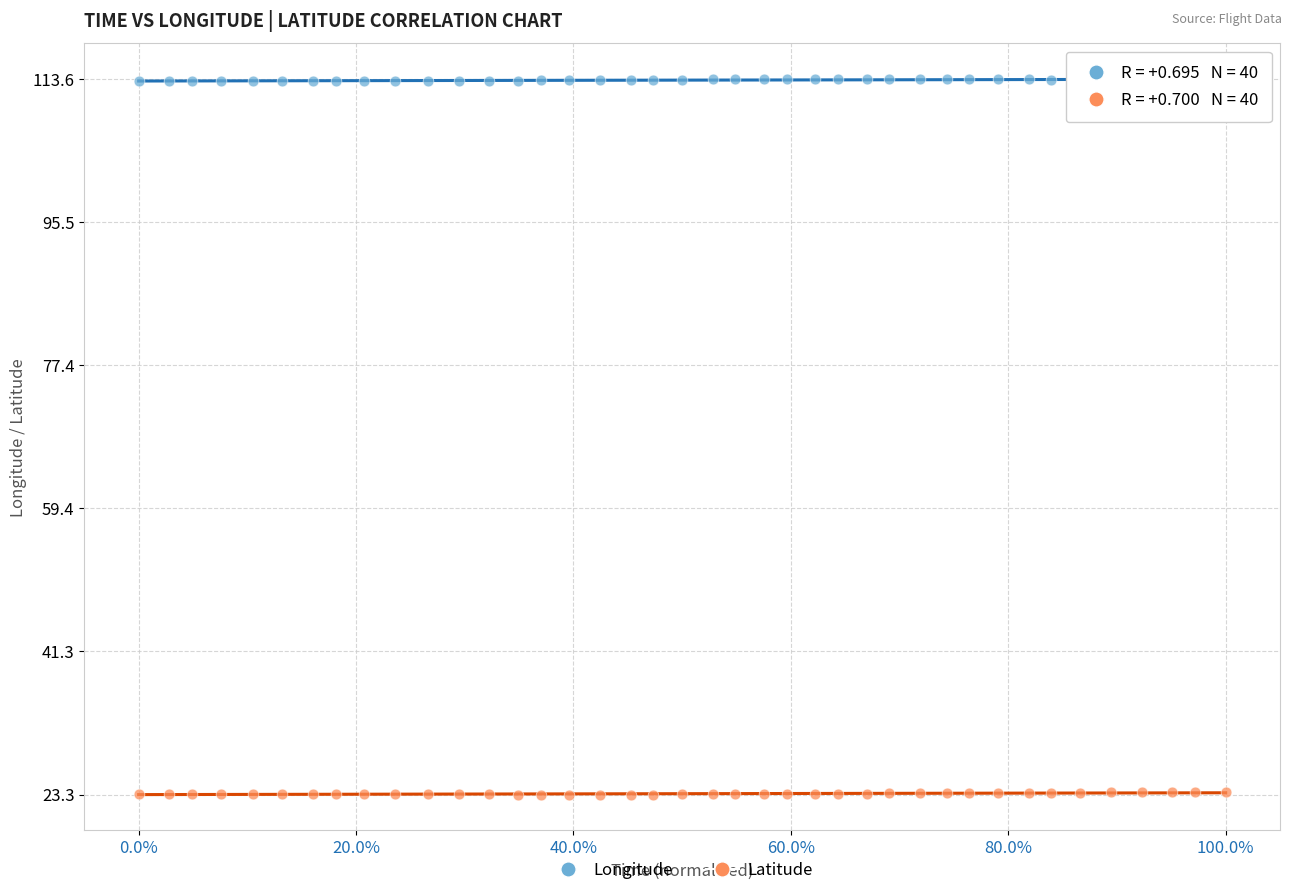

What is the X range (max minus min) for the scatter plot?

1.0